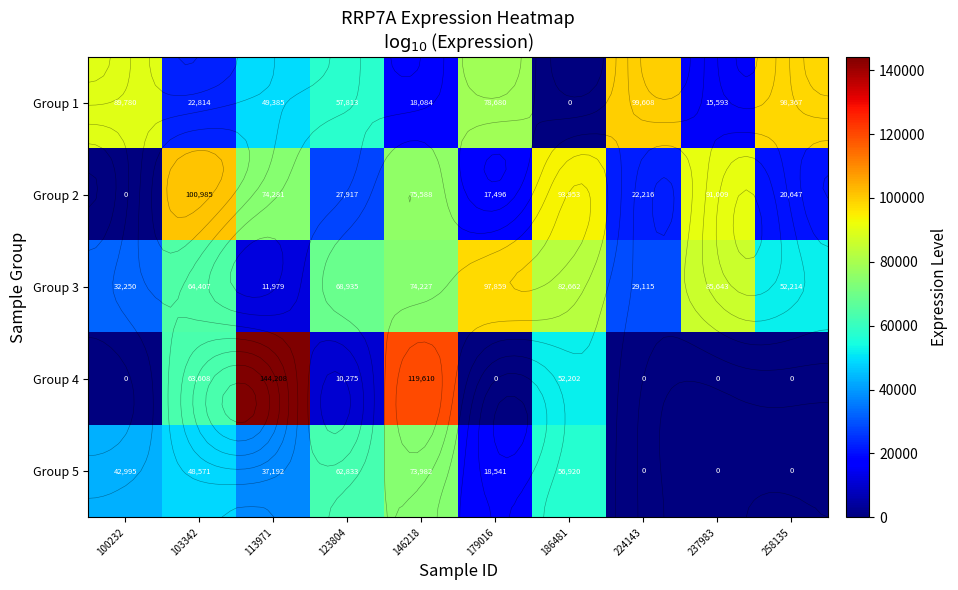

Between 224143 and 258135, which series saw the biggest shift?

Group 3